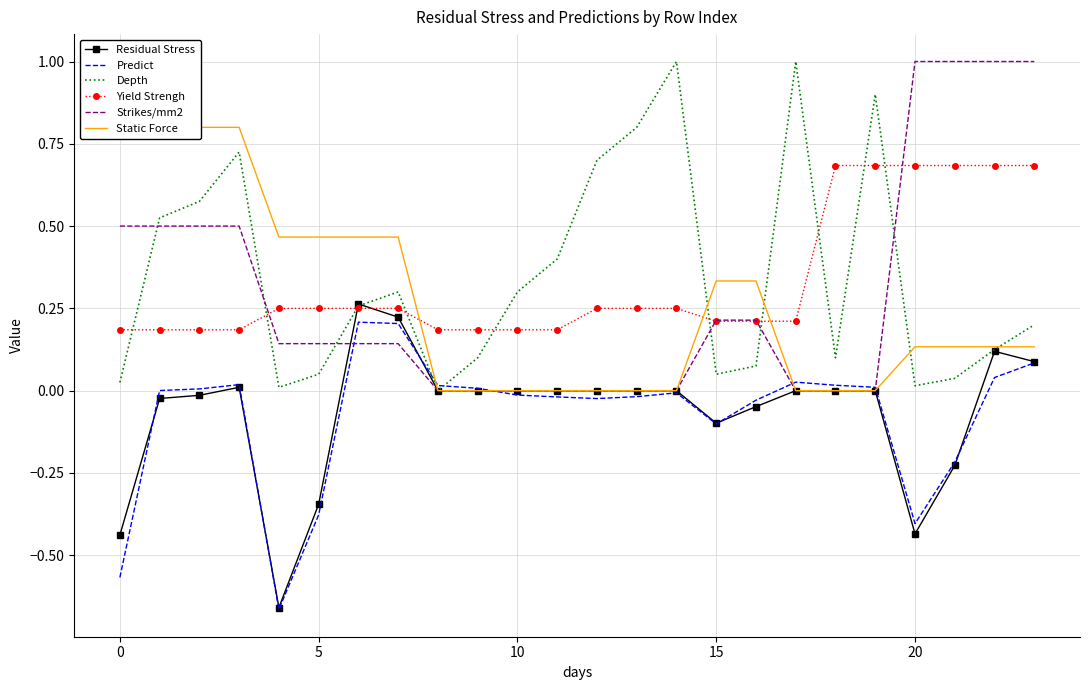

The Residual Stress series shows -0.2 at 20. True or false?

False